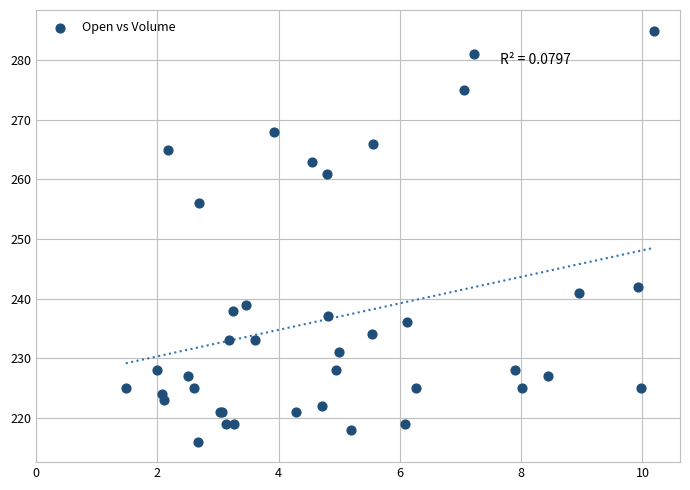

What Y value in the scatter plot is closest to 250?

256